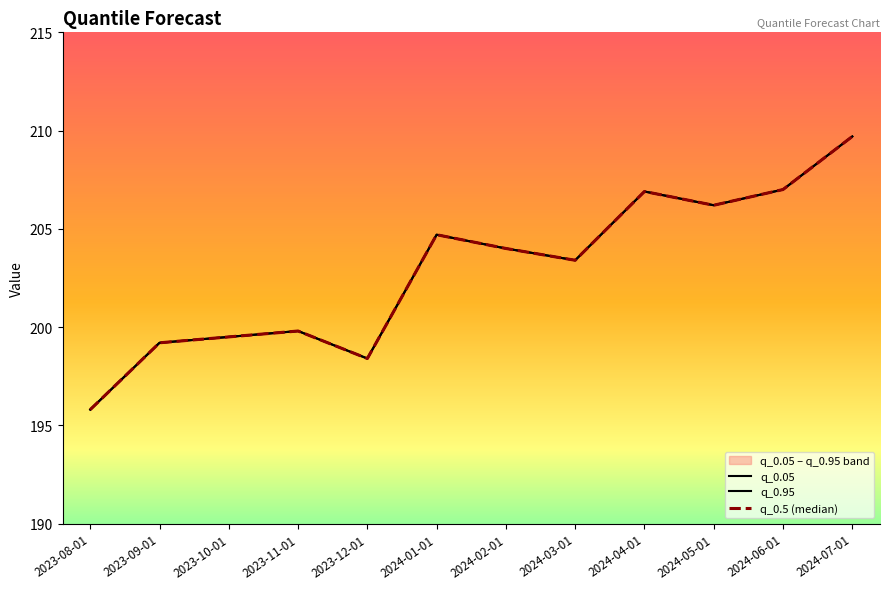

Which category has the highest value across all series?

2024-07-01